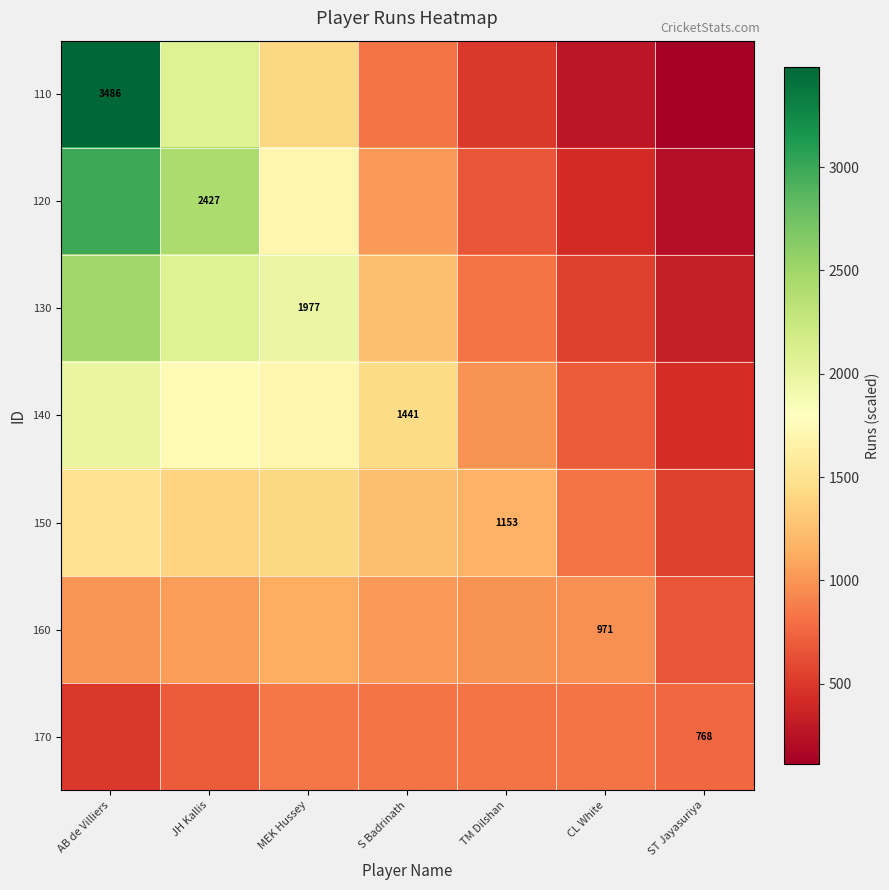

Is the value of 120 at JH Kallis greater than the value of 170 at ST Jayasuriya?

Yes